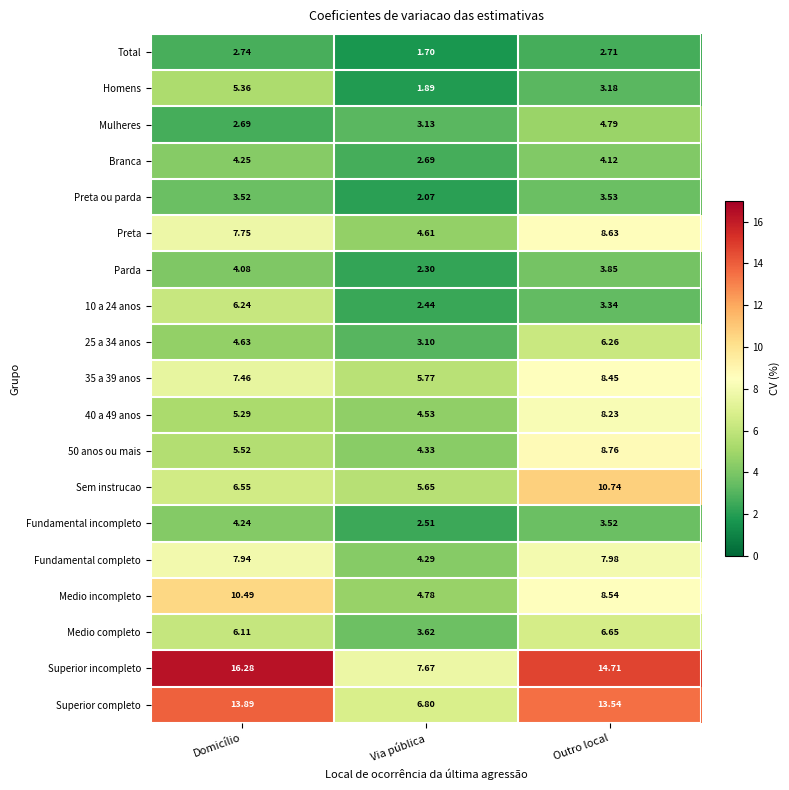

At which category is the sum across all series the highest?

Outro local